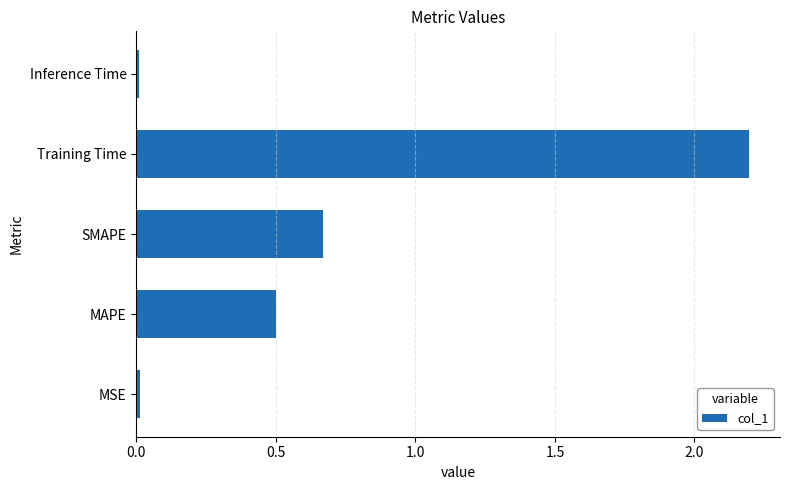

What is the difference between the maximum and minimum values?

2.2